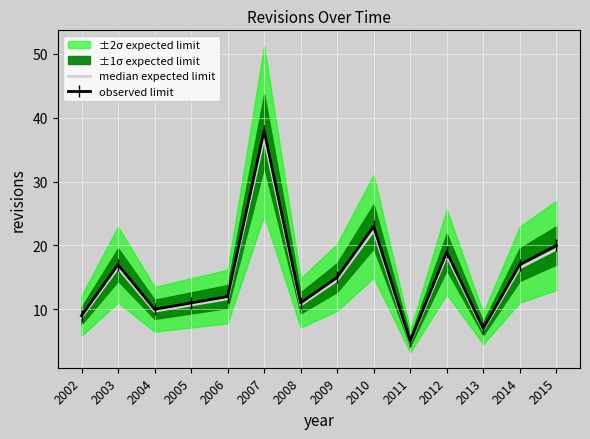

Which series has the largest total across all categories?

observed limit